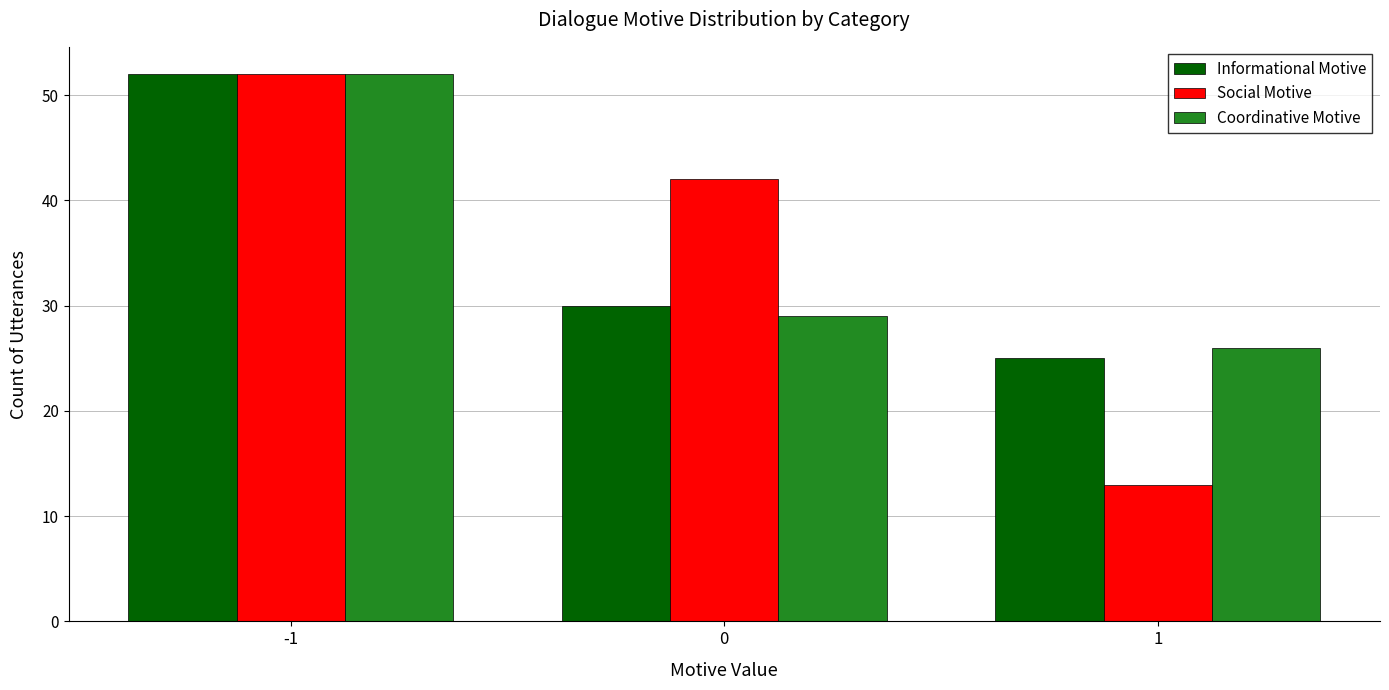

What is the lowest value of the Informational Motive series?

25